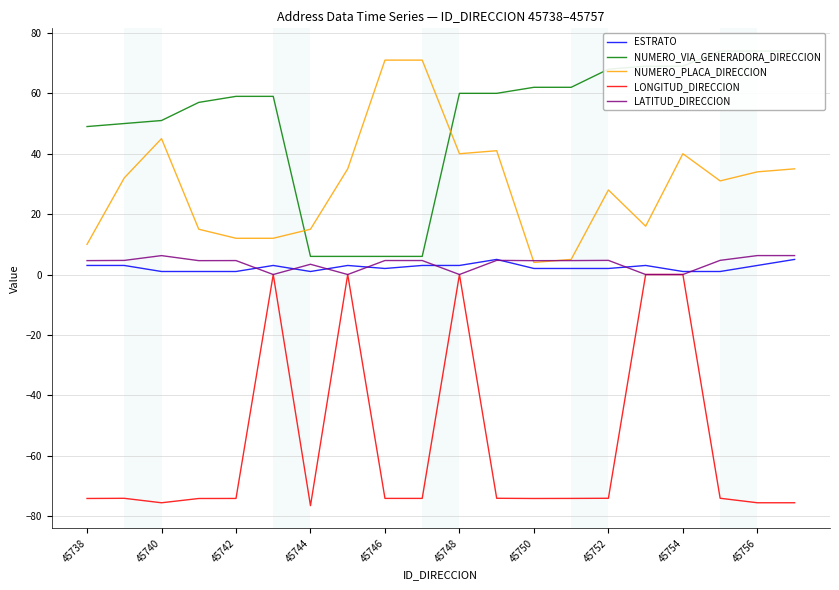

Does the chart display data point markers on the line(s)?

No